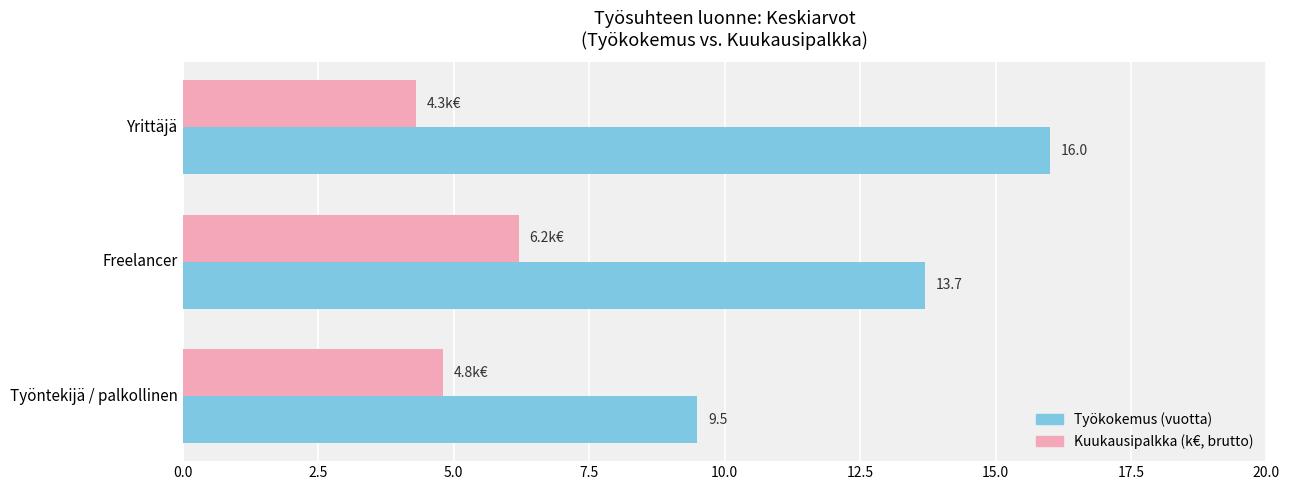

What is the difference between the maximum and minimum values in the Kuukausipalkka (k€, brutto) series?

1.9